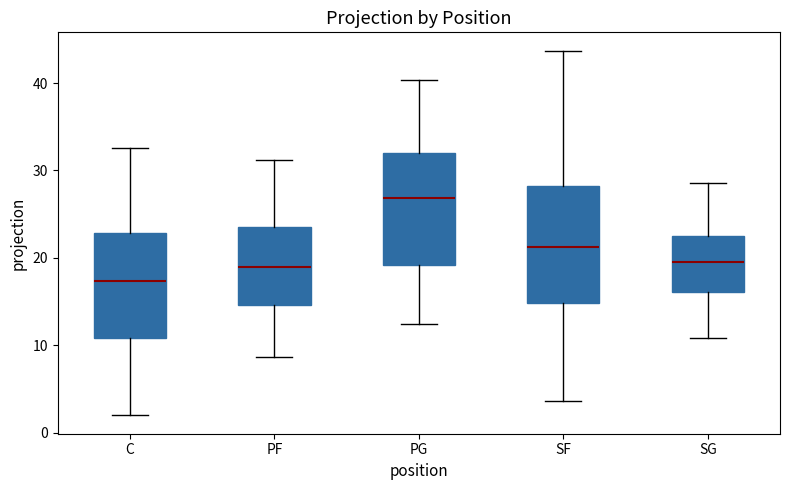

Which box has the lowest median line?

C